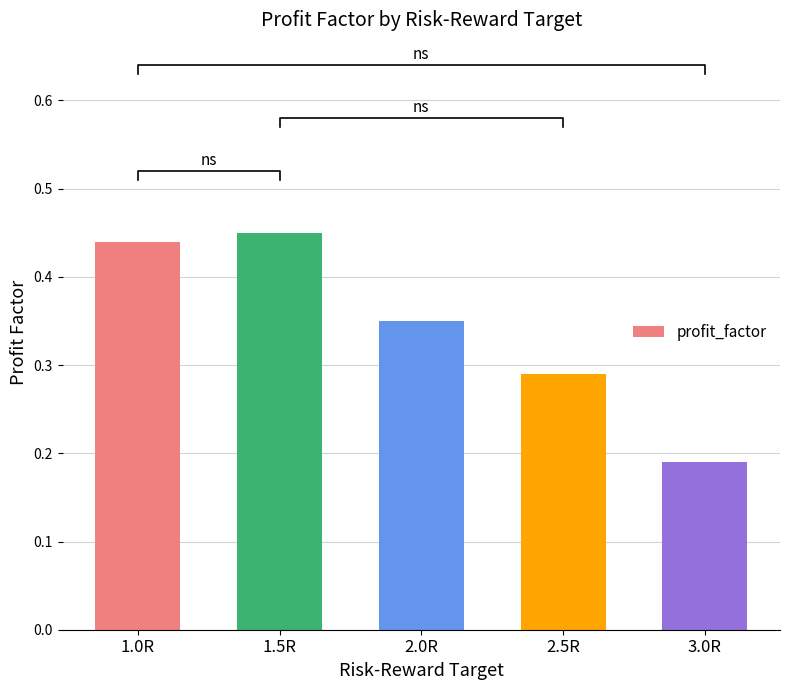

List the labels in order of value, smallest first.

3.0R, 2.5R, 2.0R, 1.0R, 1.5R